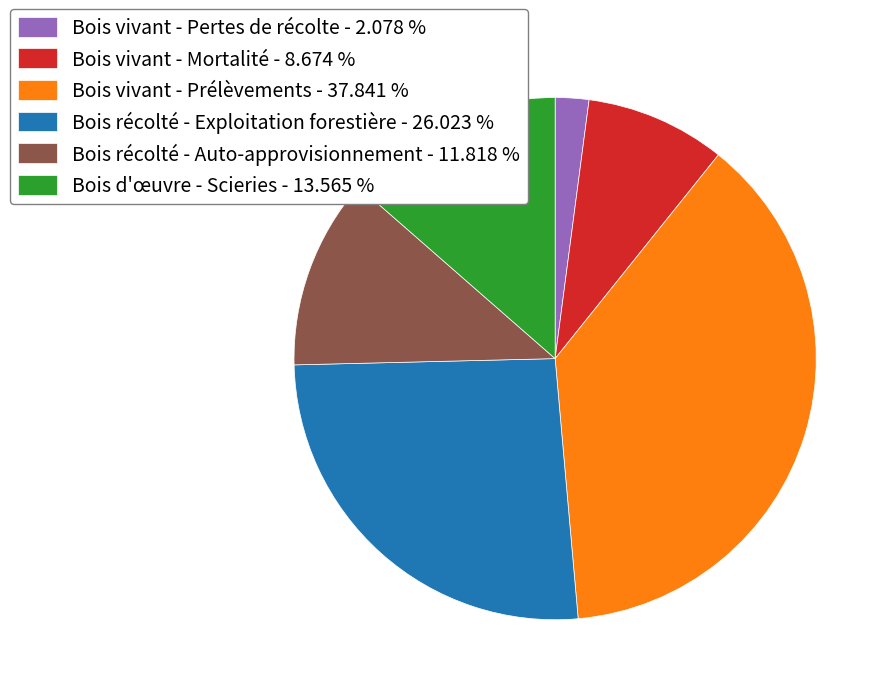

The Bois vivant - Mortalité slice represents 1% of the pie. True or false?

False